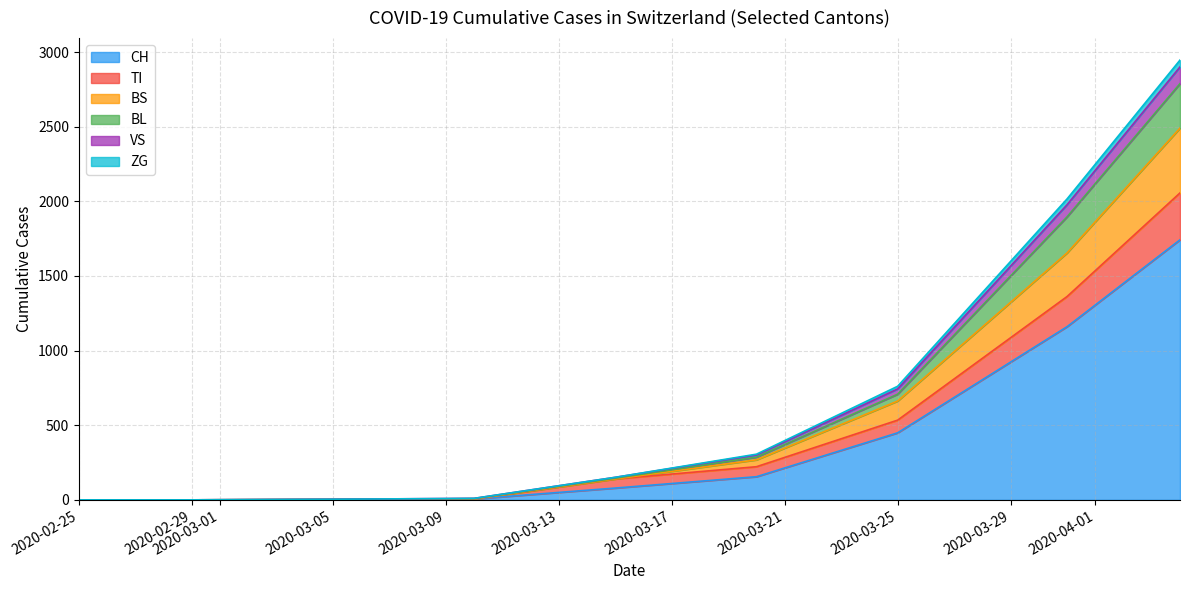

What is the highest value of the CH series?

1742